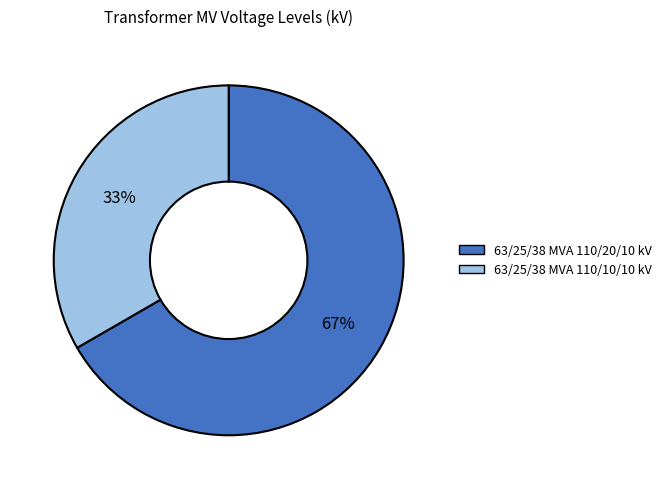

The 63/25/38 MVA 110/10/10 kV slice represents 25% of the pie. True or false?

False